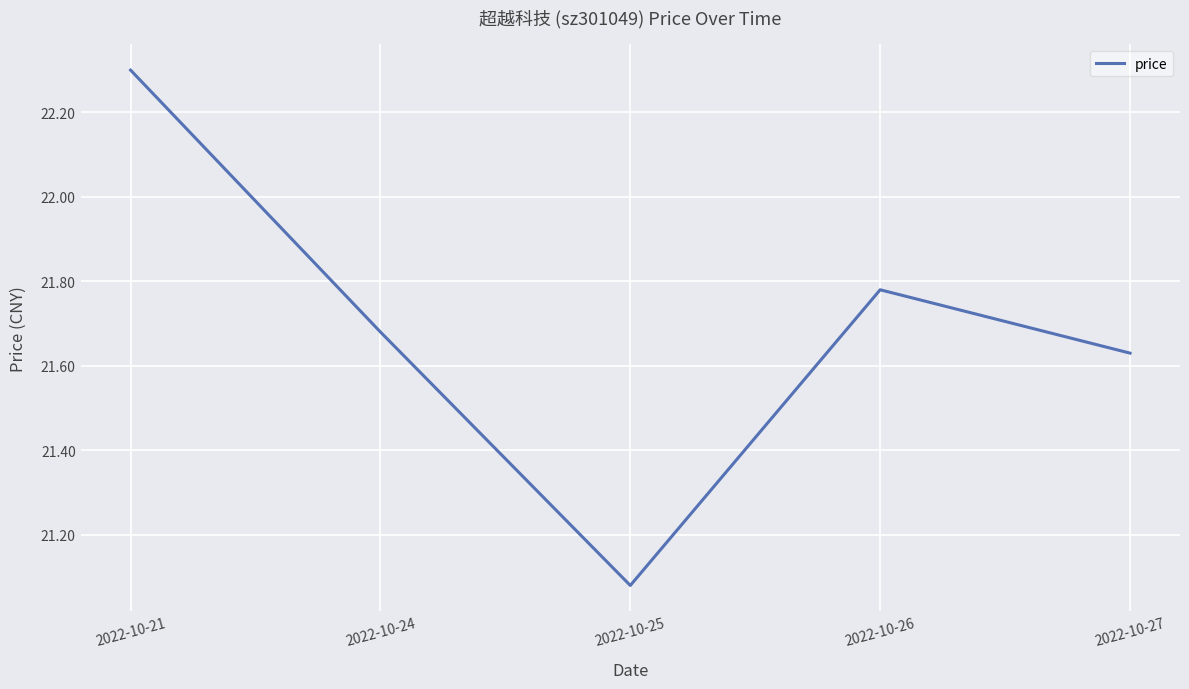

At which label is the value closest to 21?

2022-10-25